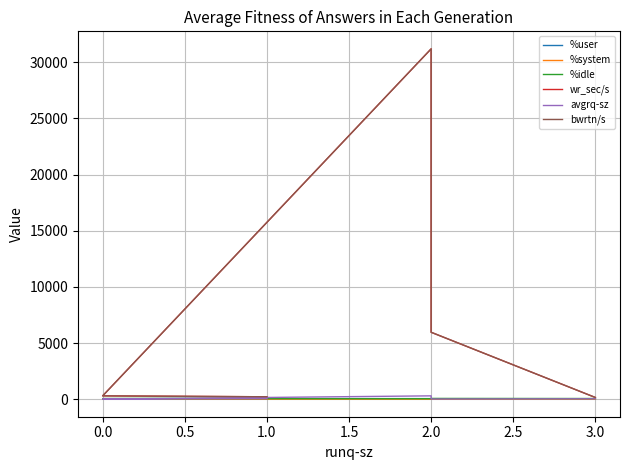

Is it true that %idle equals 24.8 at 0.0?

False